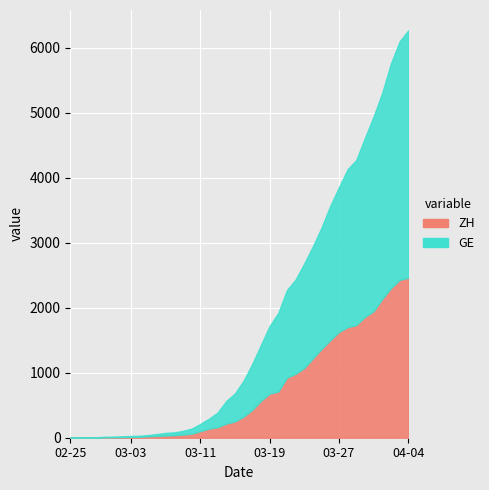

What are all the series names shown in the legend?

ZH, GE